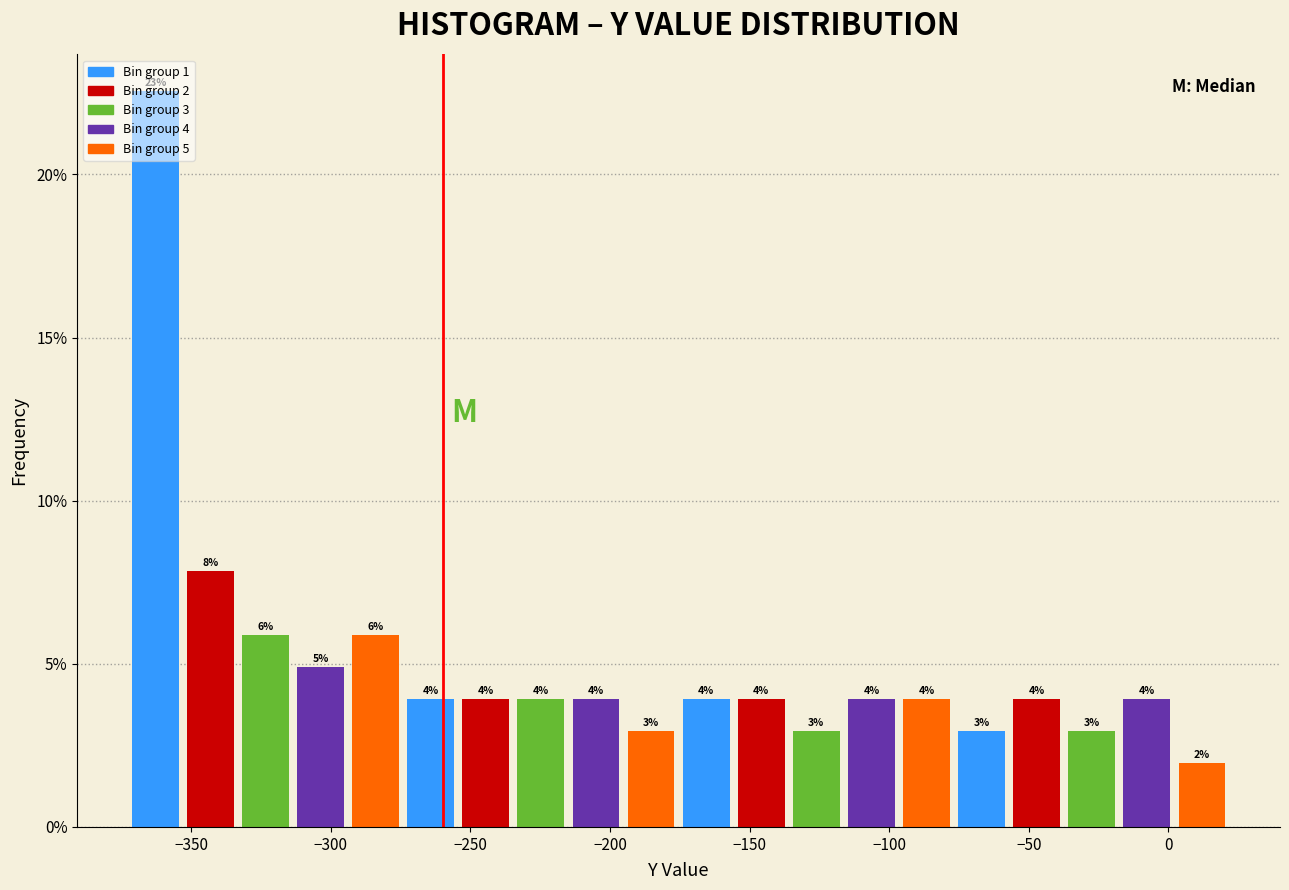

Read against the x-axis, roughly where is the centre of the tallest bar?

-365